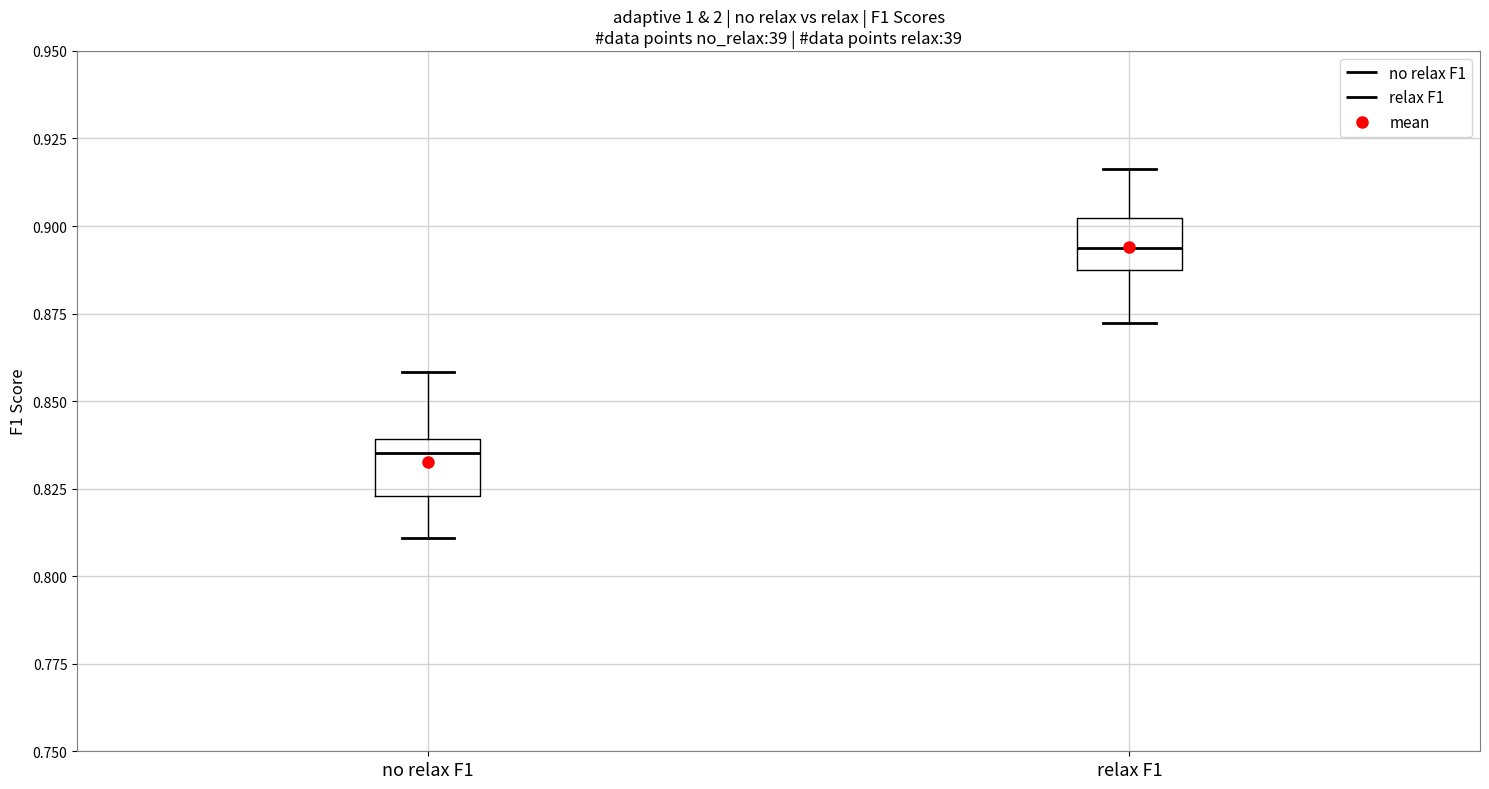

Reading left to right, read every box against the y-axis: the position of its median line, the range the box covers, and the ends of its whiskers. The values are not printed on the chart, so give them approximately, as read against the axis.

no relax F1: median 0.835, box 0.825 to 0.840, whiskers 0.810 to 0.860
relax F1: median 0.895, box 0.885 to 0.900, whiskers 0.870 to 0.915